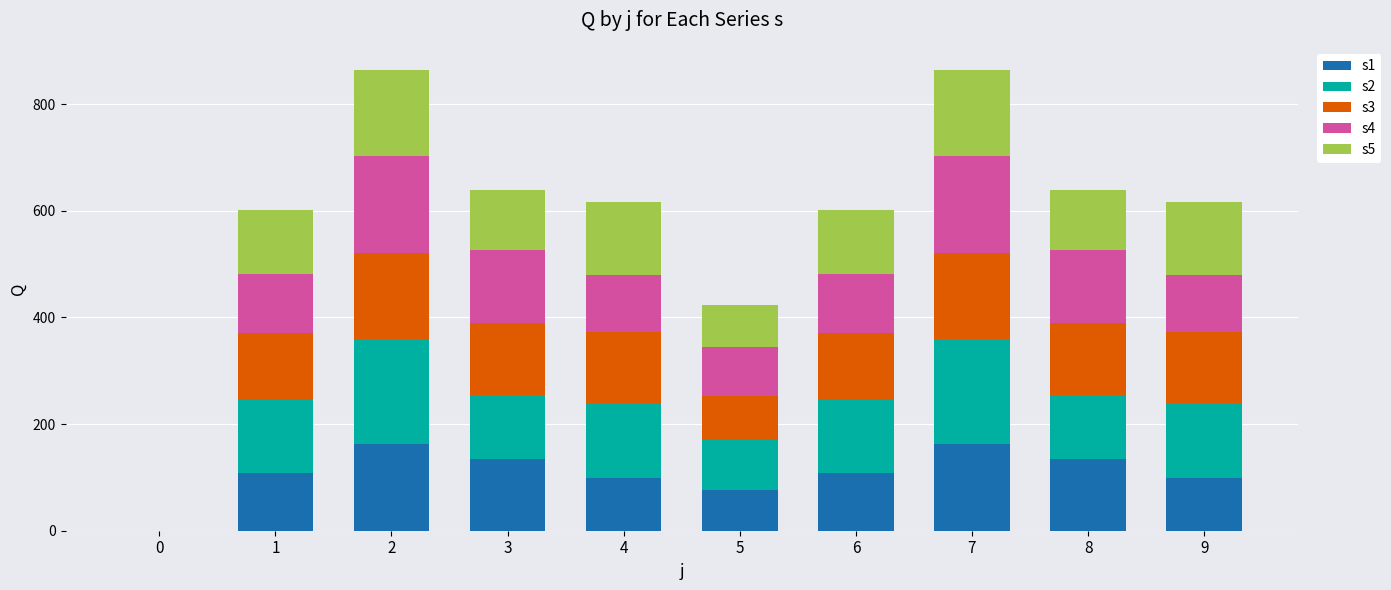

Is it true that s1 equals 0 at 0?

True